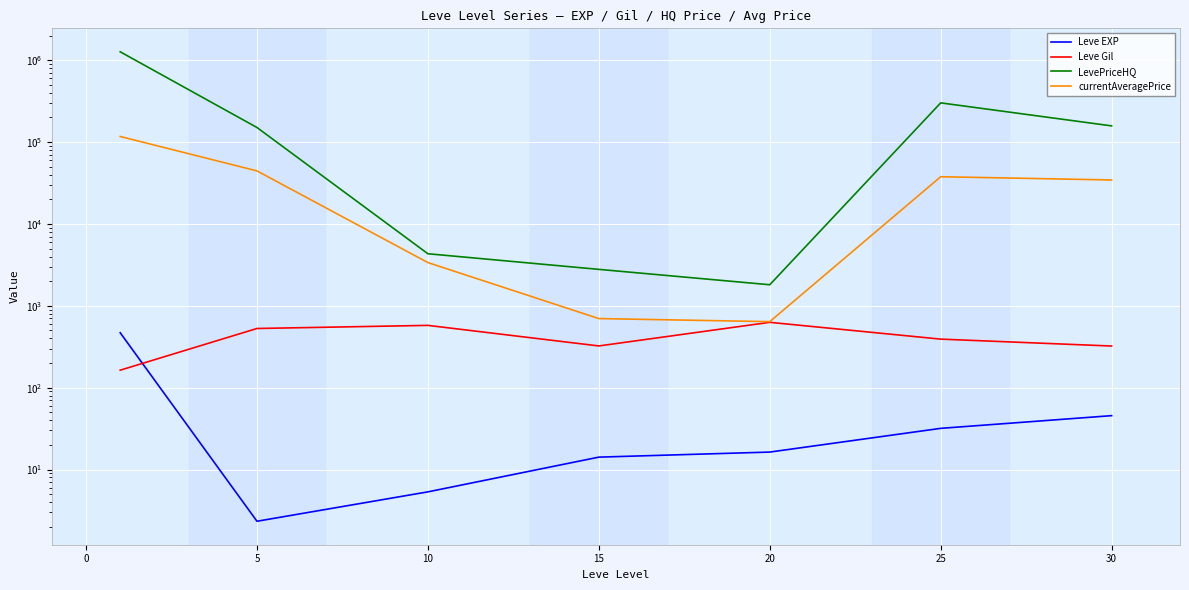

True or false: currentAveragePrice has a value of 198.9 at 15.

False